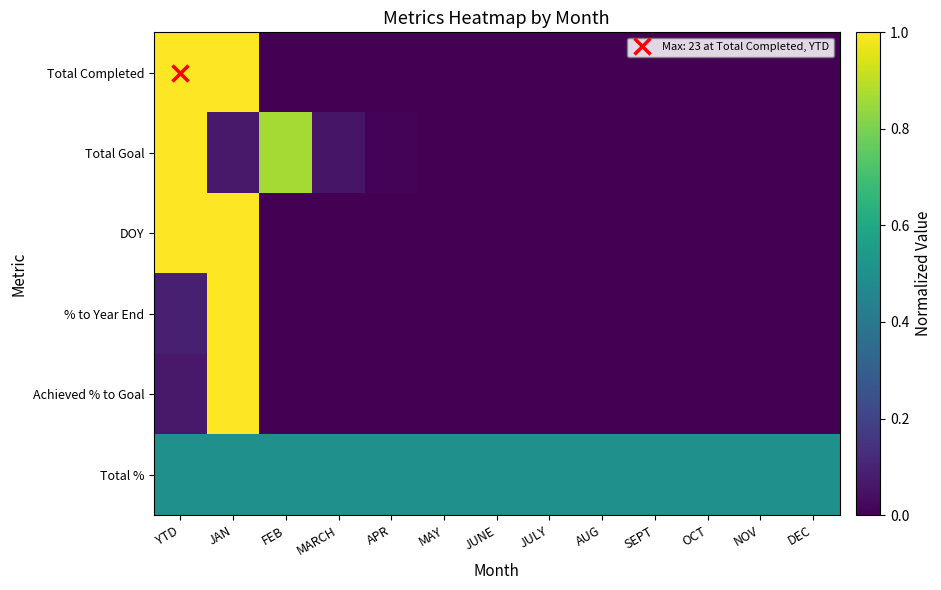

Reading left to right, what are all the values shown in this chart?

Total Completed: YTD=1.0	JAN=1.0	FEB=0.0	MARCH=0.0	APR=0.0	MAY=0.0	JUNE=0.0	JULY=0.0	AUG=0.0	SEPT=0.0	OCT=0.0	NOV=0.0	DEC=0.0
Total Goal: YTD=1.0	JAN=0.1	FEB=0.9	MARCH=0.1	APR=0.0	MAY=0.0	JUNE=0.0	JULY=0.0	AUG=0.0	SEPT=0.0	OCT=0.0	NOV=0.0	DEC=0.0
DOY: YTD=1.0	JAN=1.0	FEB=0.0	MARCH=0.0	APR=0.0	MAY=0.0	JUNE=0.0	JULY=0.0	AUG=0.0	SEPT=0.0	OCT=0.0	NOV=0.0	DEC=0.0
% to Year End: YTD=0.1	JAN=1.0	FEB=0.0	MARCH=0.0	APR=0.0	MAY=0.0	JUNE=0.0	JULY=0.0	AUG=0.0	SEPT=0.0	OCT=0.0	NOV=0.0	DEC=0.0
Achieved % to Goal: YTD=0.1	JAN=1.0	FEB=0.0	MARCH=0.0	APR=0.0	MAY=0.0	JUNE=0.0	JULY=0.0	AUG=0.0	SEPT=0.0	OCT=0.0	NOV=0.0	DEC=0.0
Total %: YTD=0.5	JAN=0.5	FEB=0.5	MARCH=0.5	APR=0.5	MAY=0.5	JUNE=0.5	JULY=0.5	AUG=0.5	SEPT=0.5	OCT=0.5	NOV=0.5	DEC=0.5